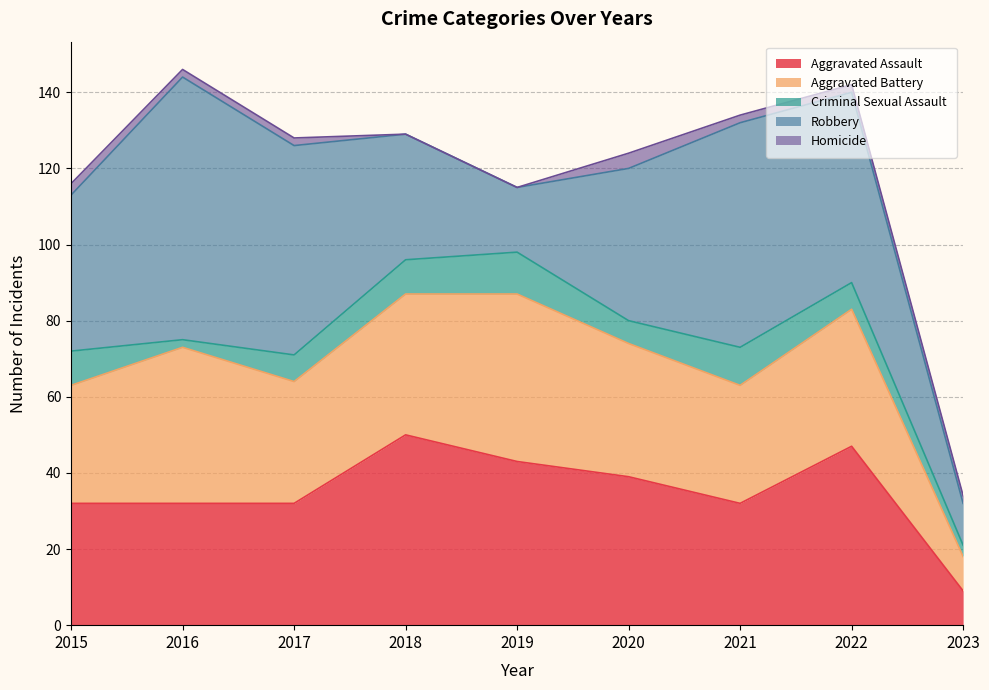

Count the Criminal Sexual Assault values in the range 6 to 9.

5